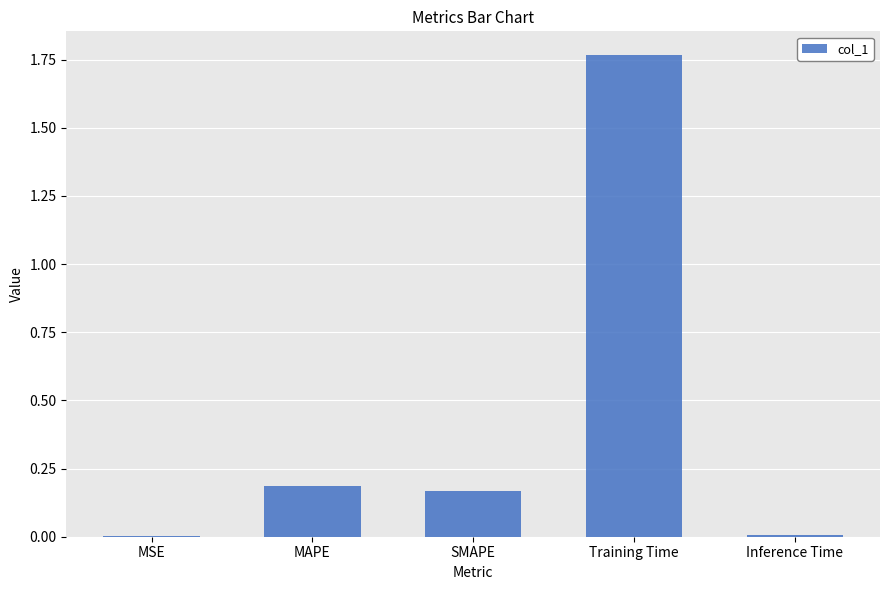

The value at SMAPE is 0.1. True or false?

False